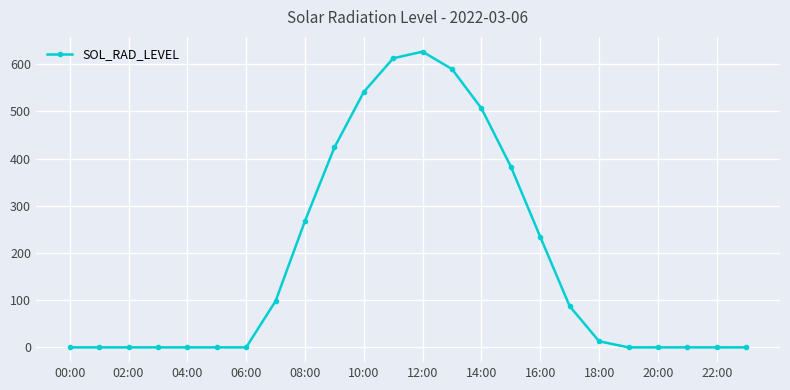

What is the sum of all values?

4381.9